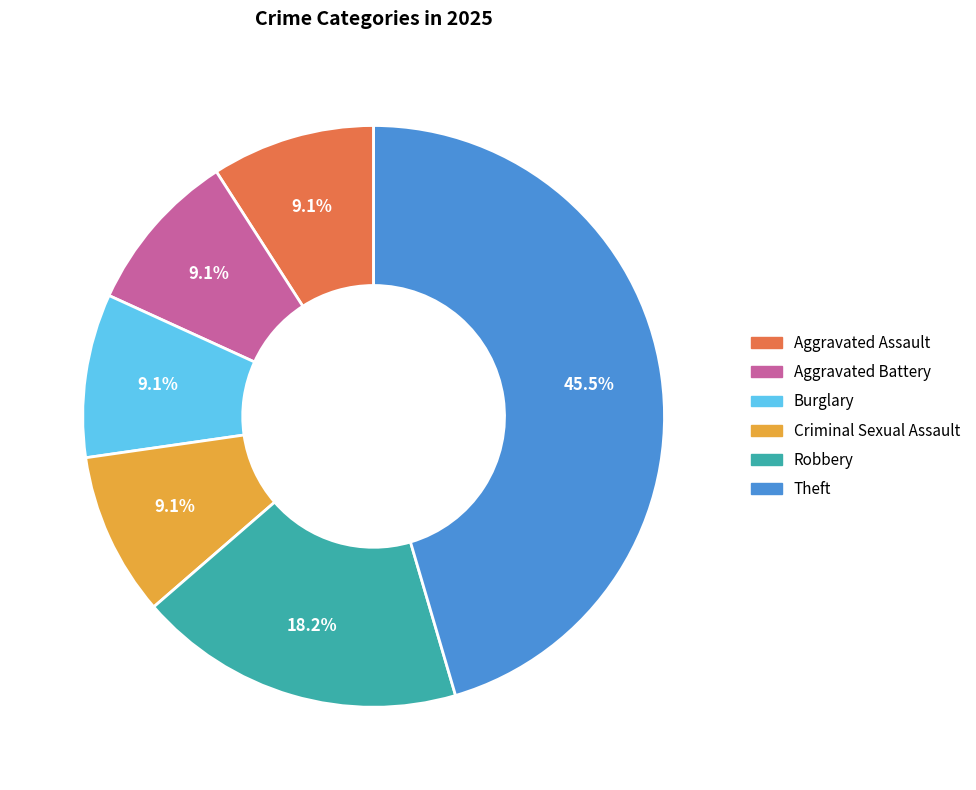

How much of the chart is everything except Aggravated Assault?

90.9%